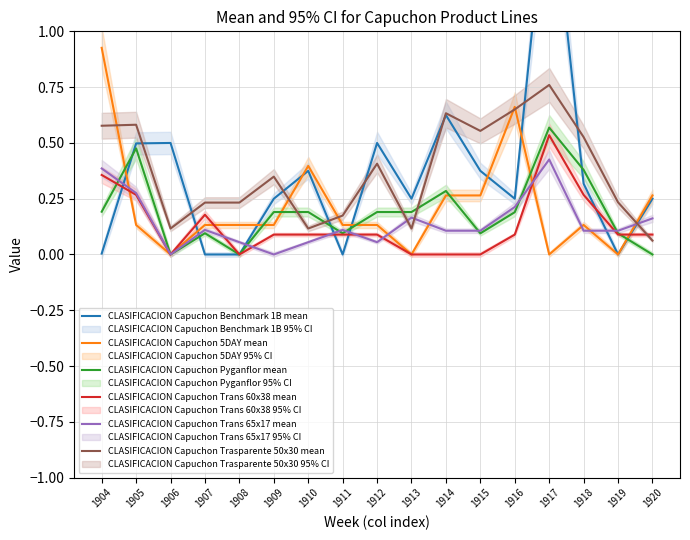

True or false: CLASIFICACION Capuchon Benchmark 1B mean has a value of 0.0 at 1904.

True